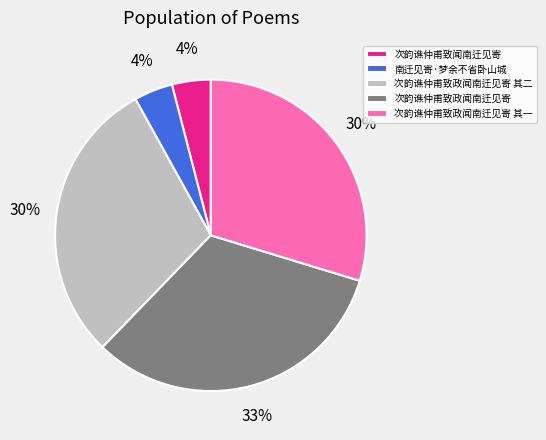

Which has a higher value, 次韵谯仲甫致政闻南迁见寄 or 次韵谯仲甫致闻南迁见寄?

次韵谯仲甫致政闻南迁见寄